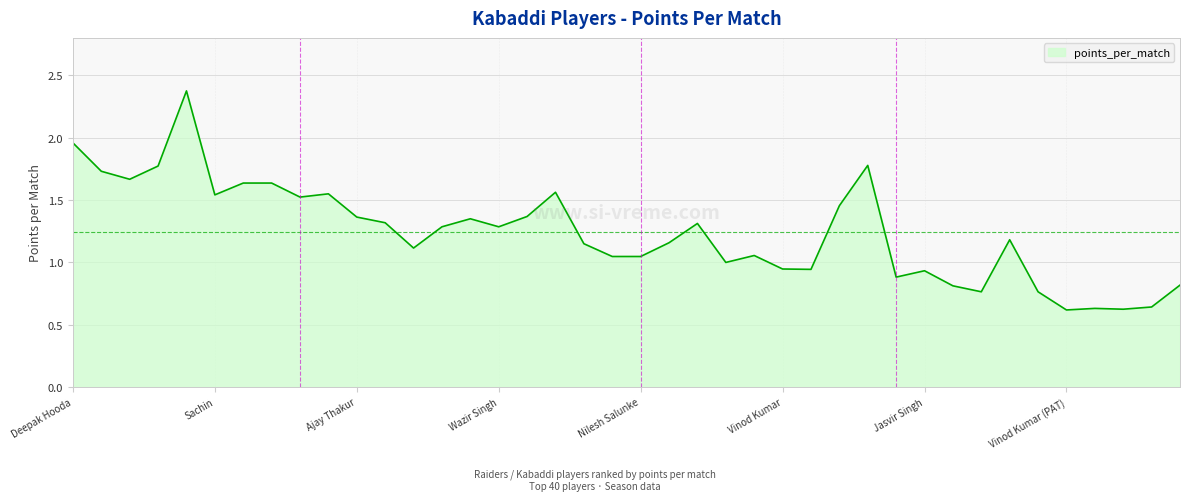

How many points are lower than both their immediate neighbors (excluding endpoints)?

11